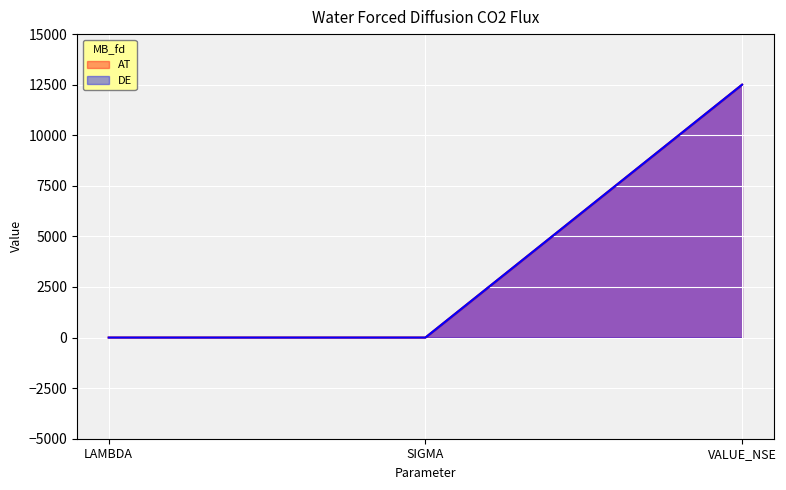

Reading right to left, transcribe all the data shown in this chart.

AT: VALUE_NSE=12500.0	SIGMA=0.2	LAMBDA=0.1
DE: VALUE_NSE=12500.0	SIGMA=0.2	LAMBDA=0.1